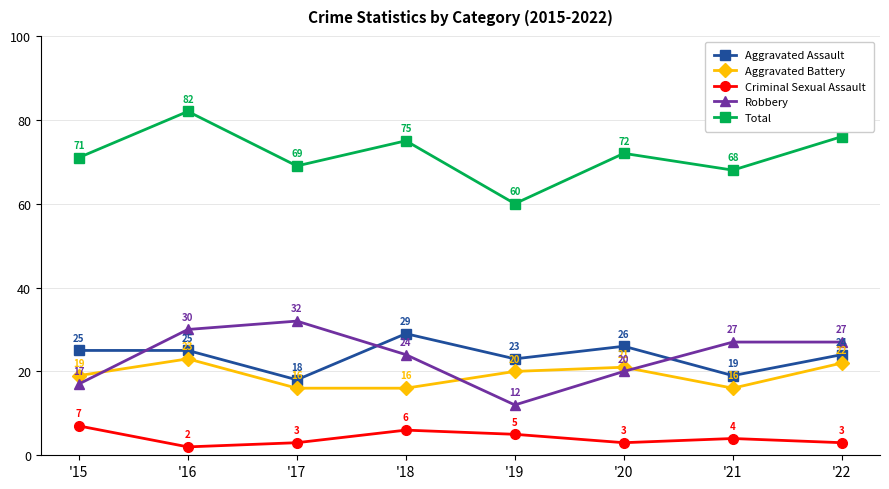

What value does the Robbery series have at '20?

20